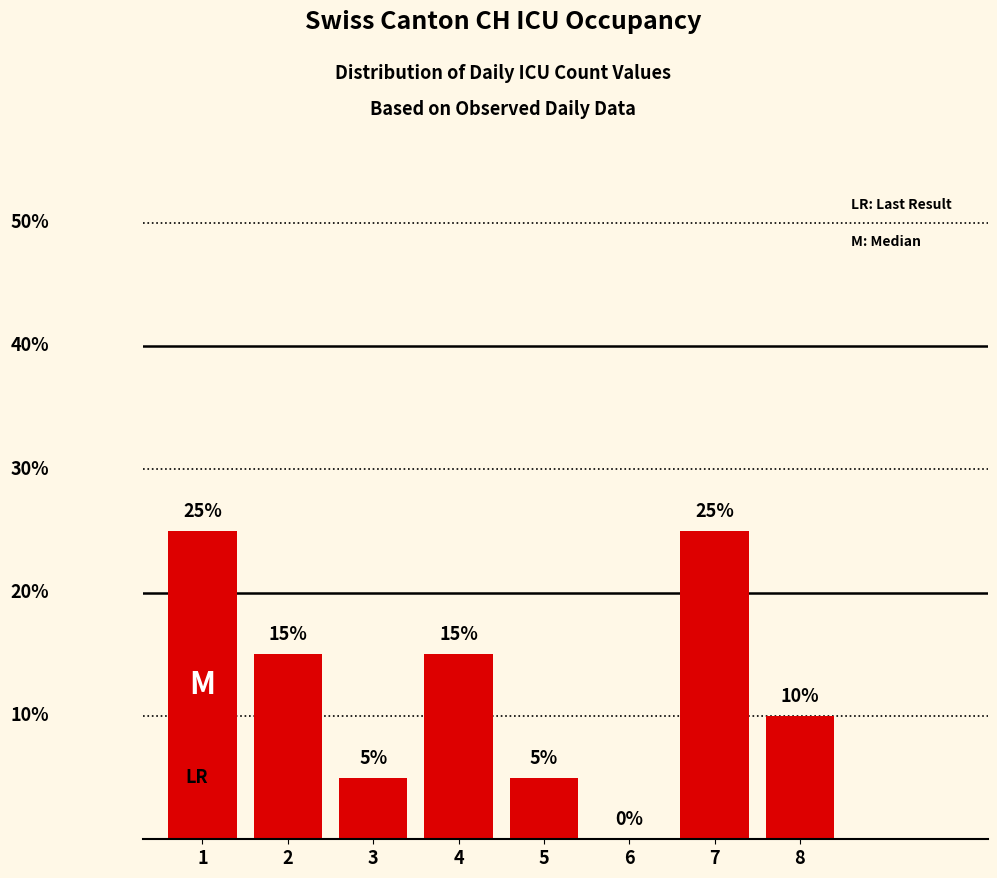

Where is the data nearest to the value 12?

8